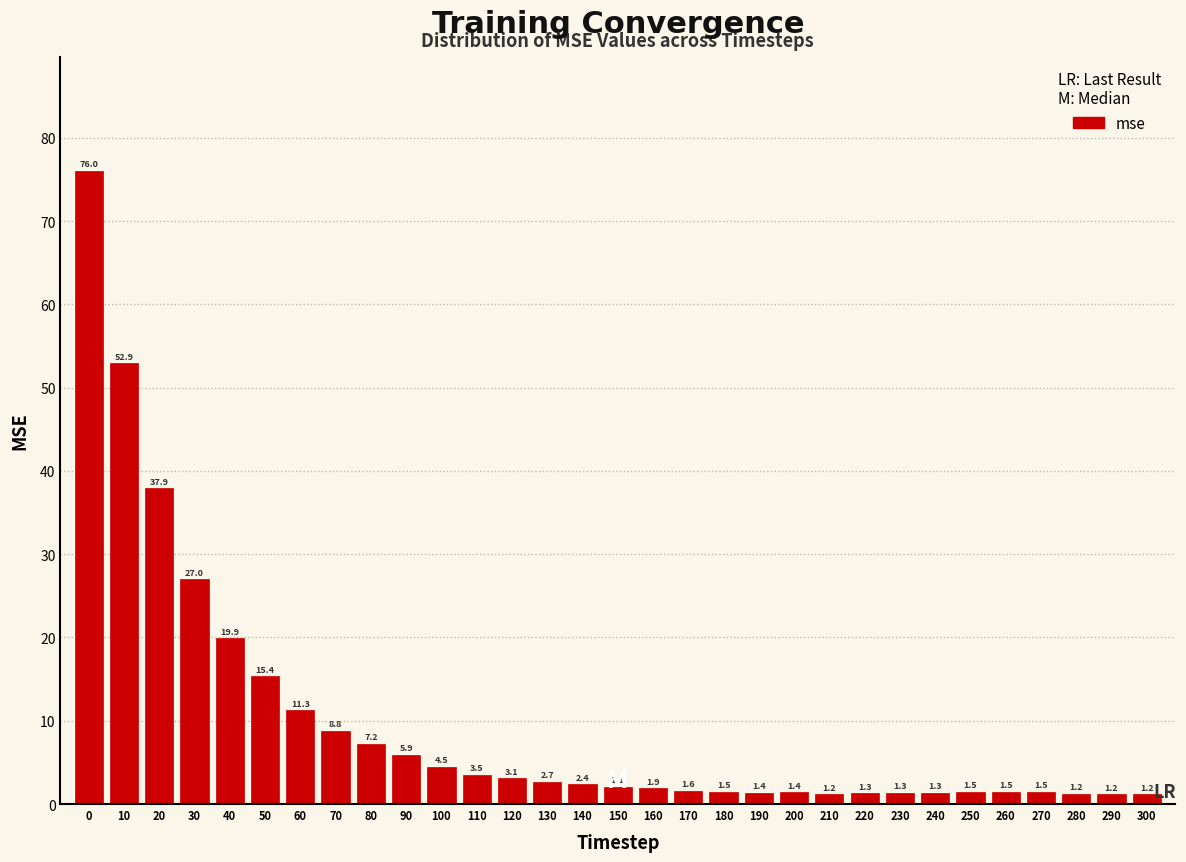

Reading left to right, transcribe all the data shown in this chart.

76.0	52.9	37.9	27.0	19.9	15.4	11.3	8.8	7.2	5.9	4.5	3.5	3.1	2.7	2.4	2.1	1.9	1.6	1.5	1.4	1.4	1.2	1.3	1.3	1.3	1.5	1.5	1.5	1.2	1.2	1.2